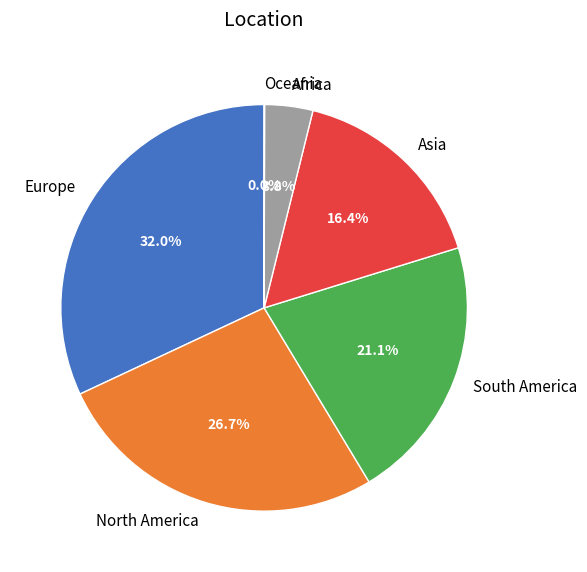

Does Asia account for over 50% of the chart?

No